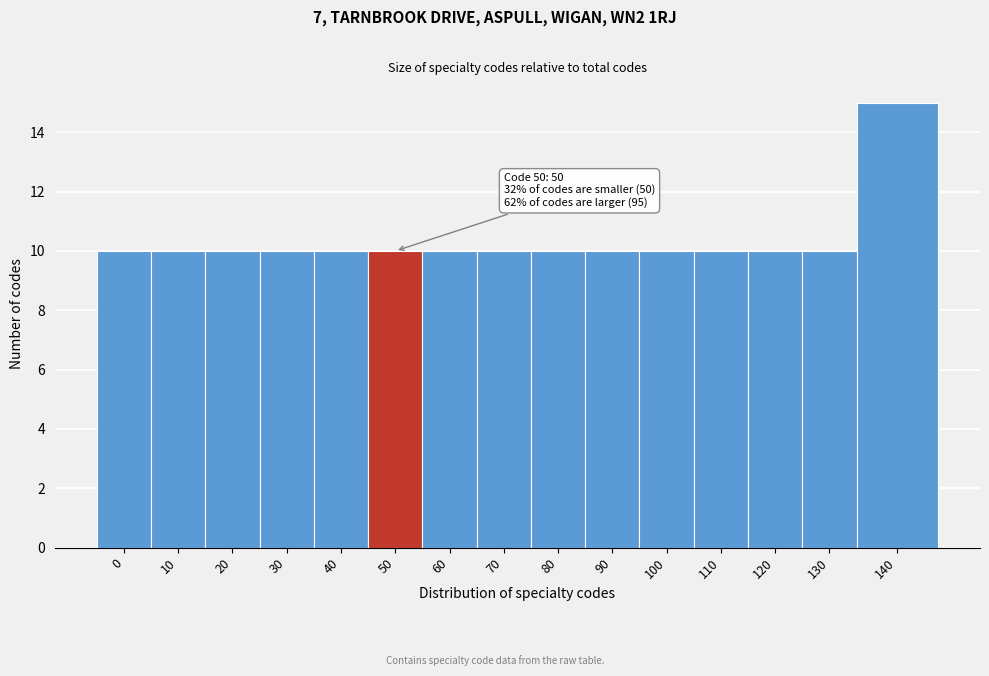

Reading left to right, extract all data points from this chart.

10	10	10	10	10	10	10	10	10	10	10	10	10	10	15